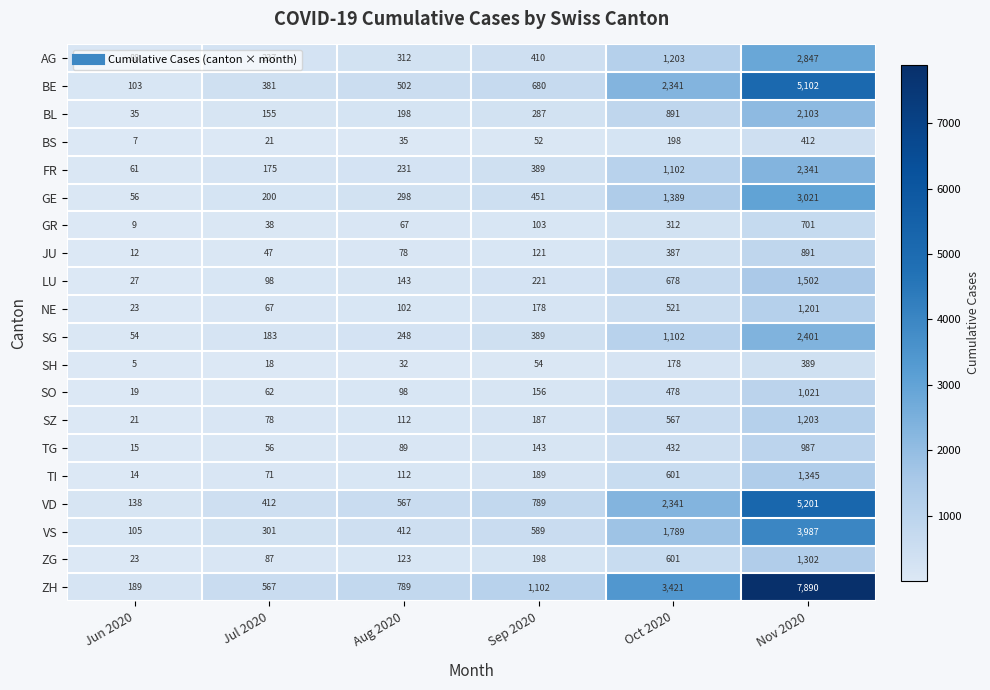

The TG series shows 89 at Aug 2020. True or false?

True